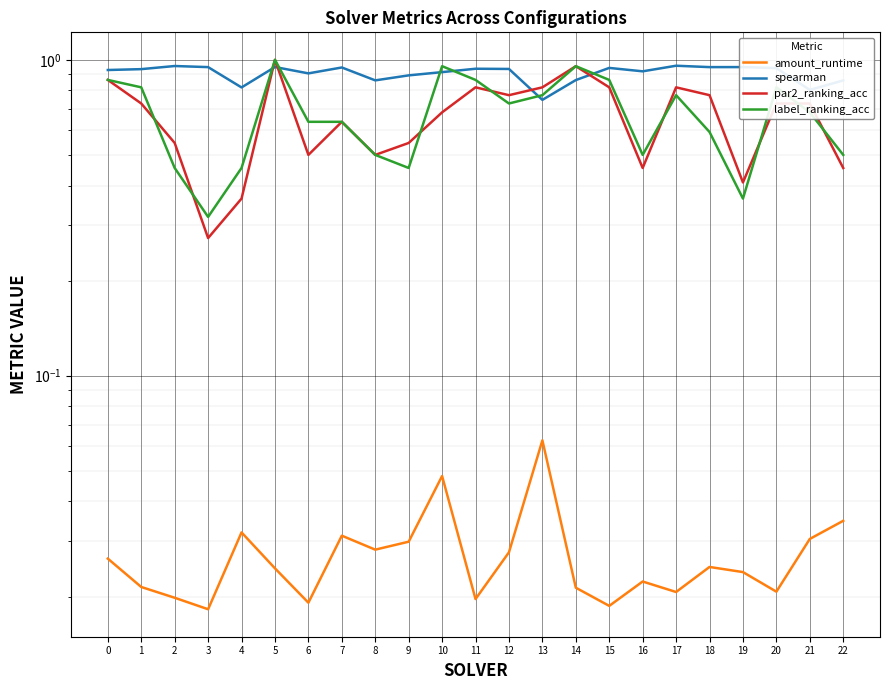

In amount_runtime, how many points are lower than both neighbors (excluding endpoints)?

7